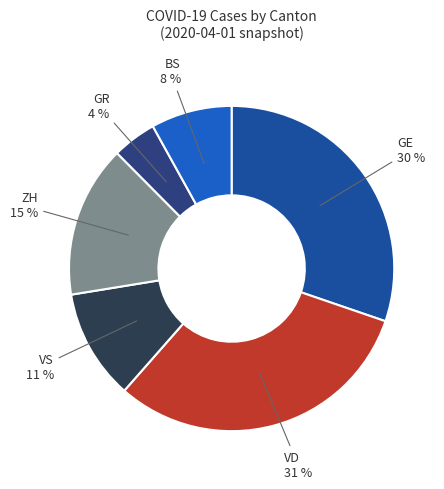

To the nearest percent, what is the combined percentage of VS and BS?

19%